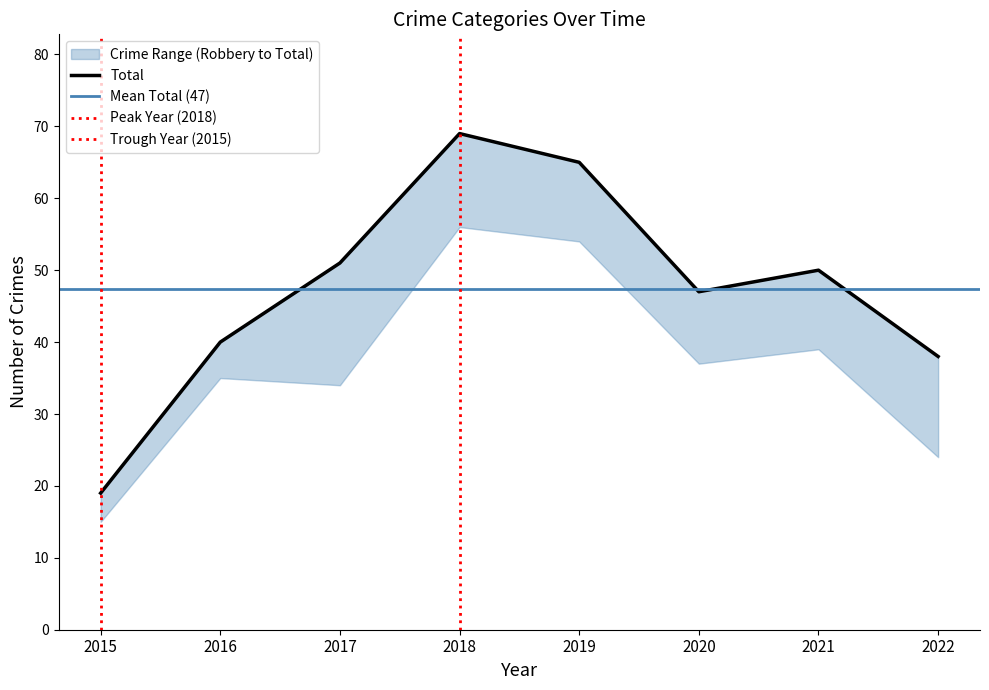

What is the total value across all series at 2015?

38